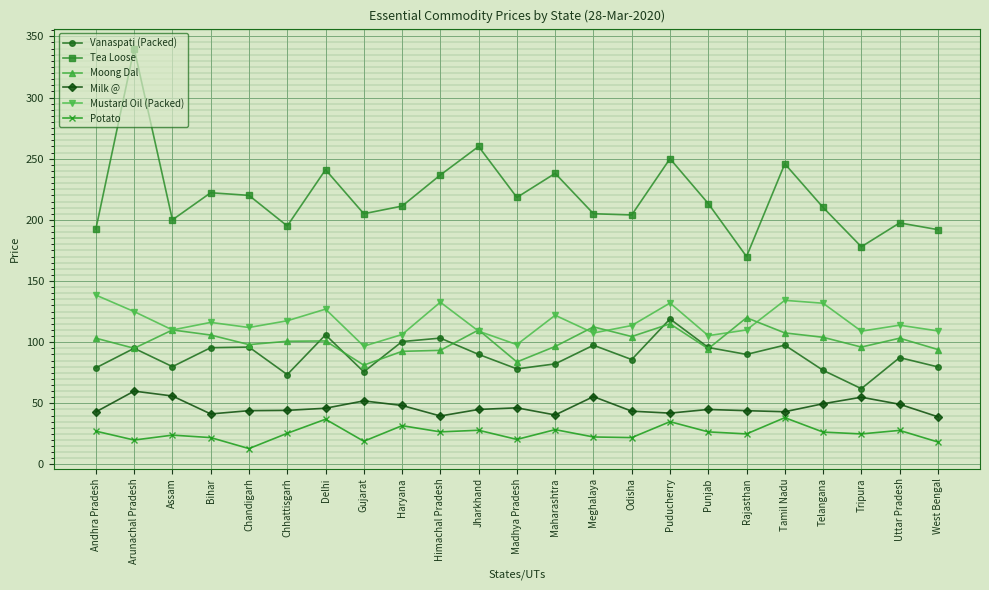

Which category has the highest value in the Vanaspati (Packed) series?

Puducherry